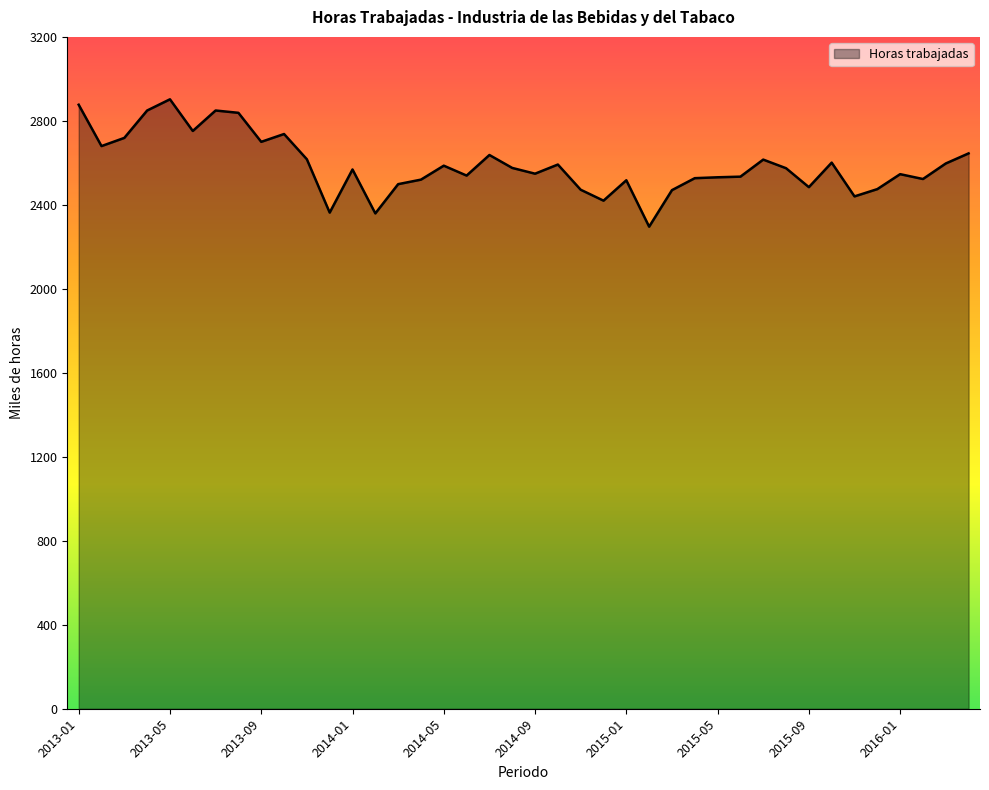

How many lines are shown in the chart?

1